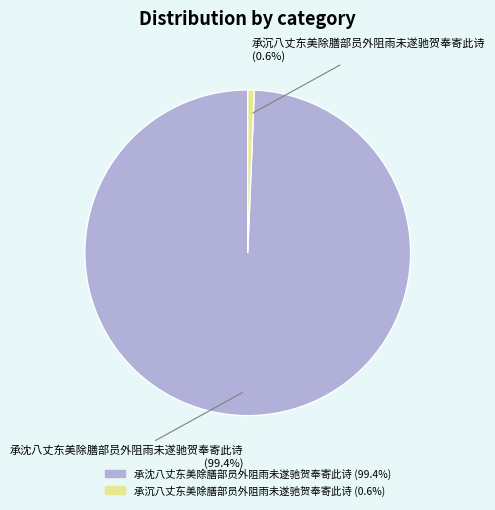

The 承沈八丈东美除膳部员外阻雨未遂驰贺奉寄此诗 slice represents 99% of the pie. True or false?

True